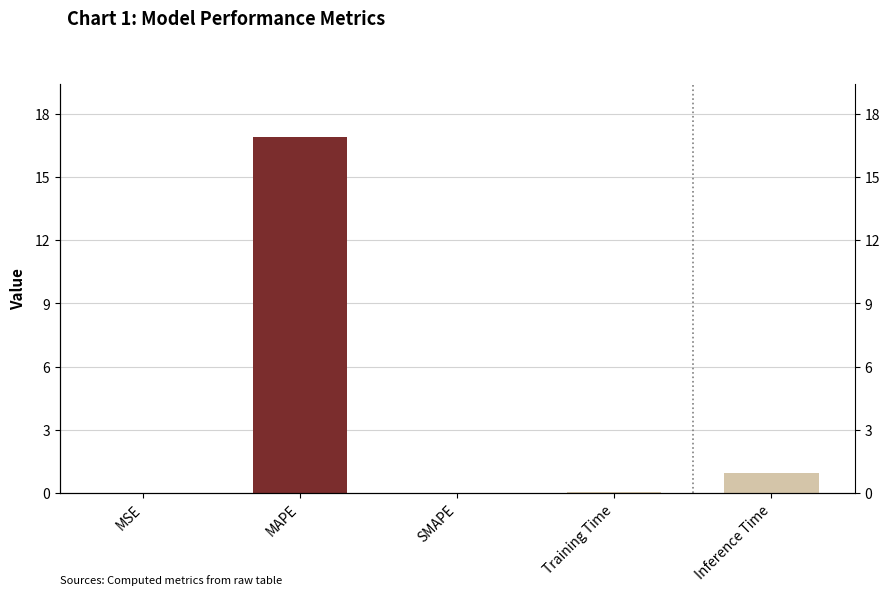

Rank the categories by value from highest to lowest.

MAPE, Inference Time, Training Time, MSE, SMAPE